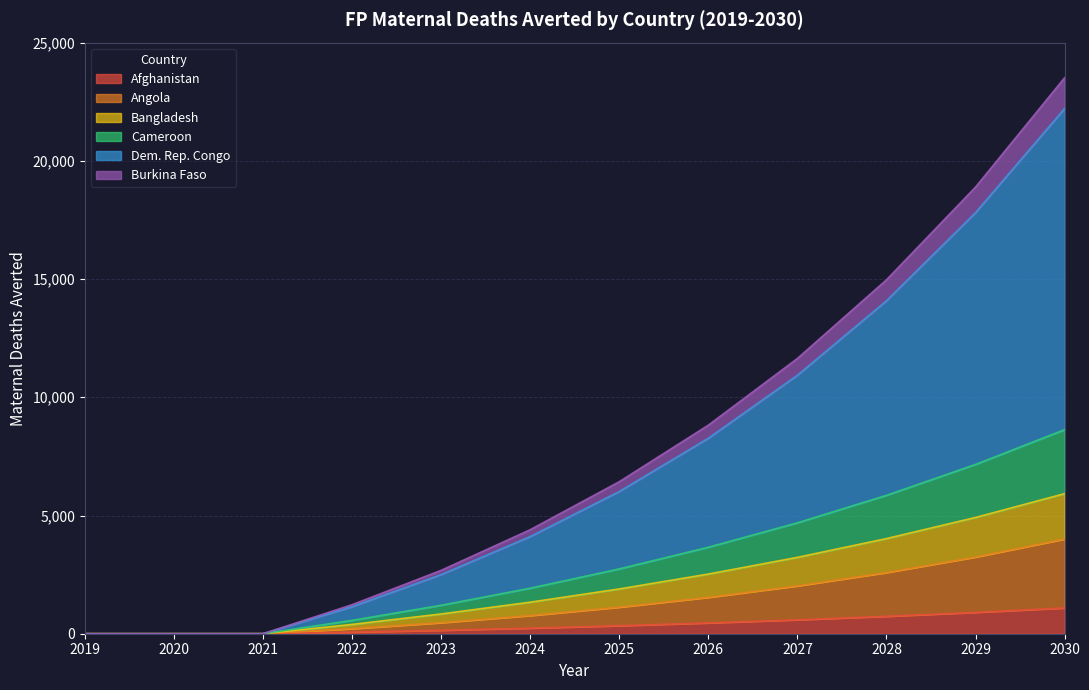

How many series are shown in this chart?

6